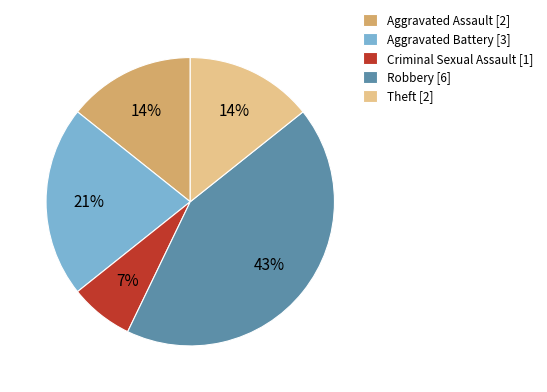

What percentage is the Aggravated Battery [3] slice, to the nearest percent?

21%